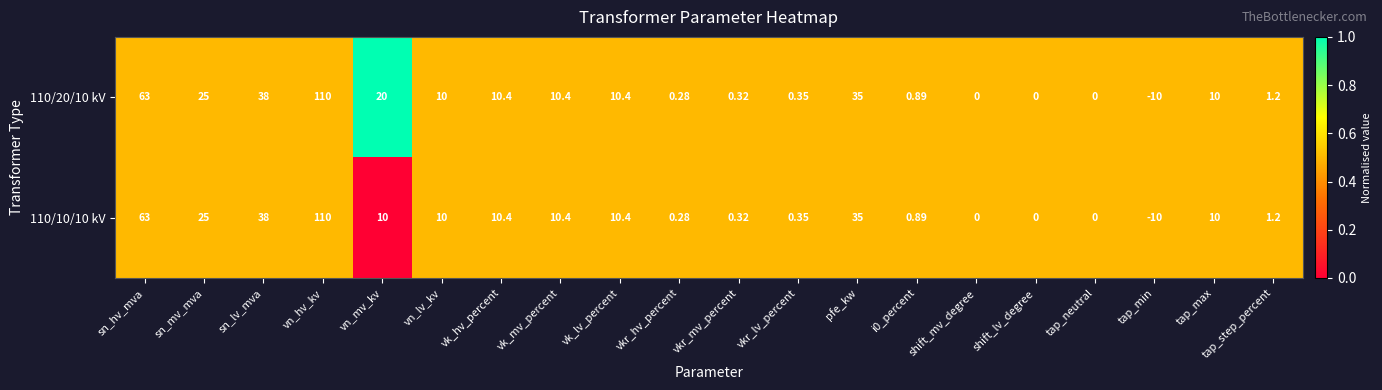

At which category is the sum across all series the highest?

vn_hv_kv